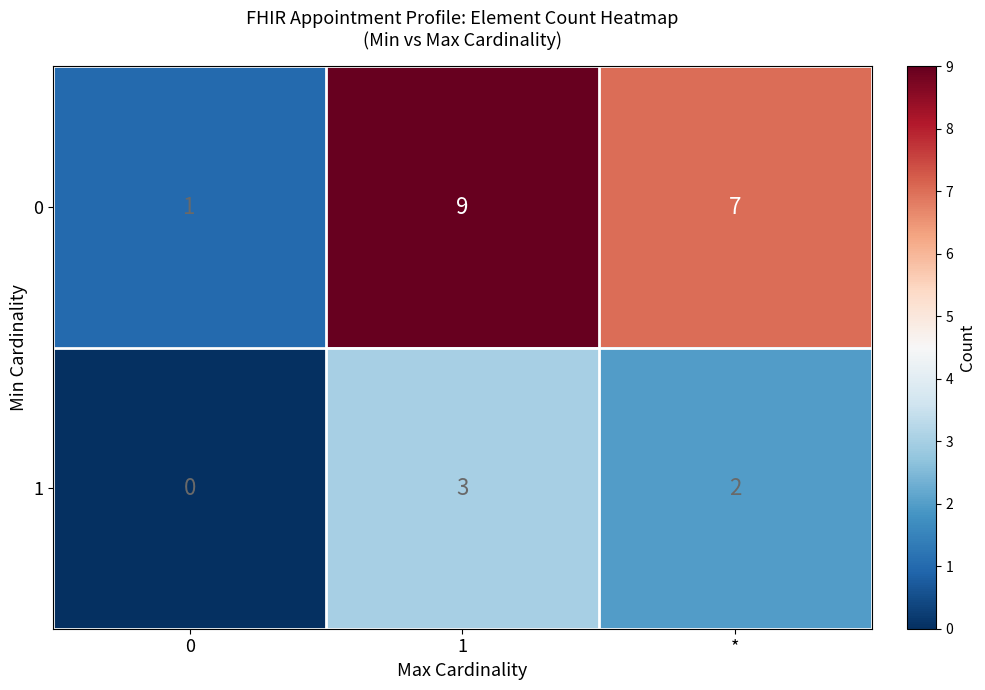

Which series has the largest range (max minus min)?

0